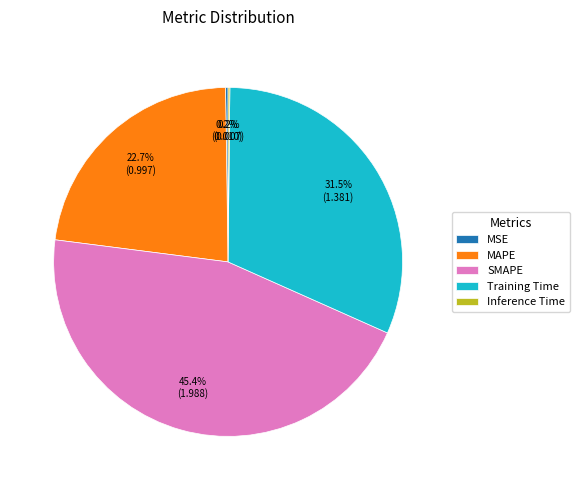

Is there a majority slice in this chart?

No